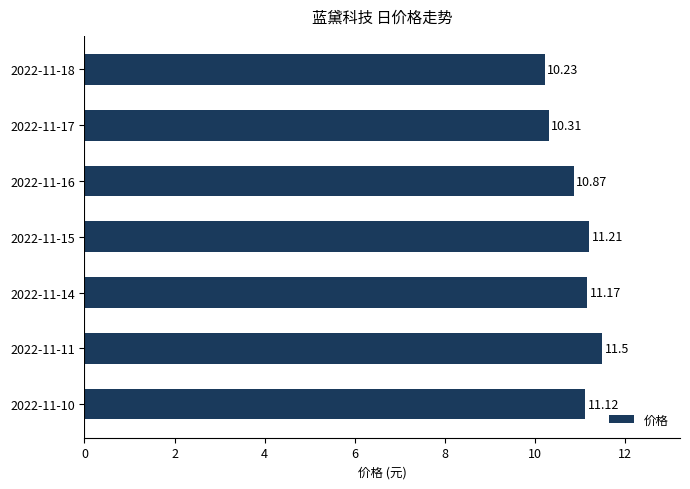

Approximately how many times larger is the value at 2022-11-16 compared to 2022-11-17?

1.1